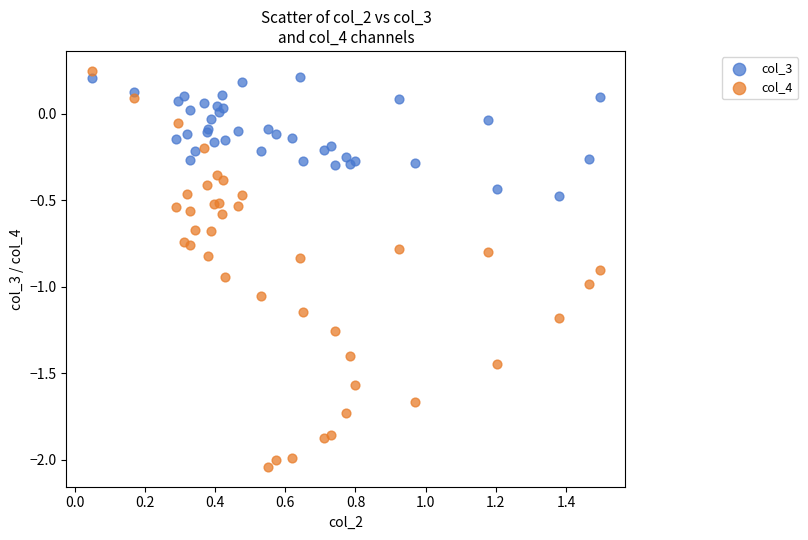

What is the X range (max minus min) for the scatter plot?

1.4